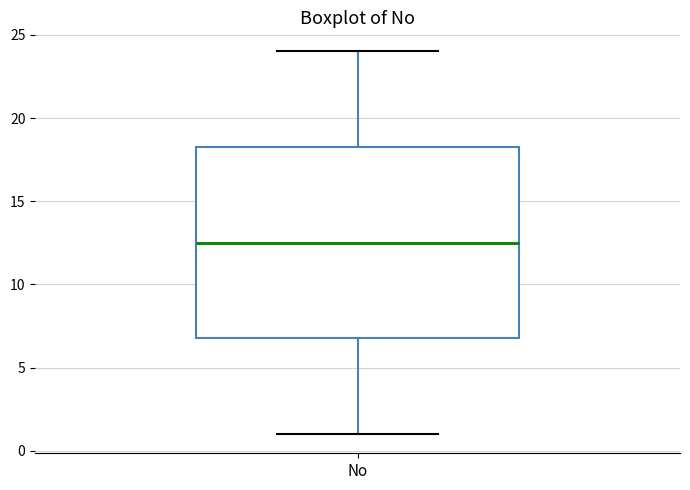

Transcribe this box plot: give where the median line is, the range the box spans, and where the two whiskers end, as read against the y-axis. The values are not printed on the chart, so give them approximately, as read against the axis.

median 12.5, box 7.0 to 18.5, whiskers 1.0 to 24.0